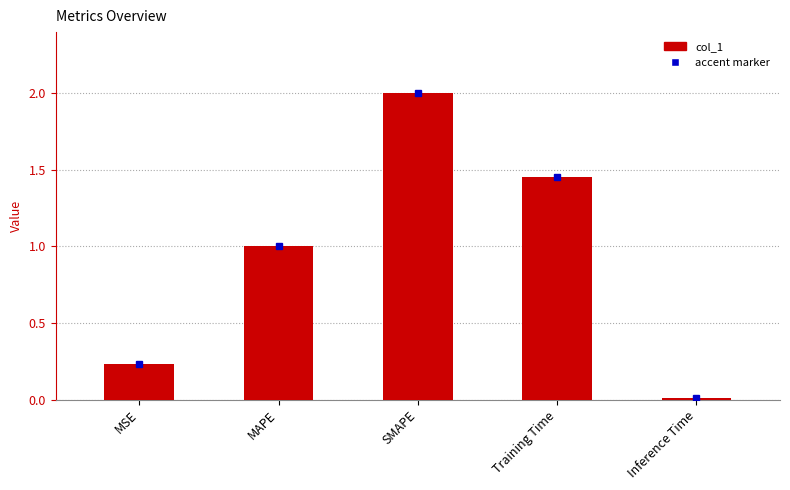

Which has a higher value, Inference Time or SMAPE?

SMAPE